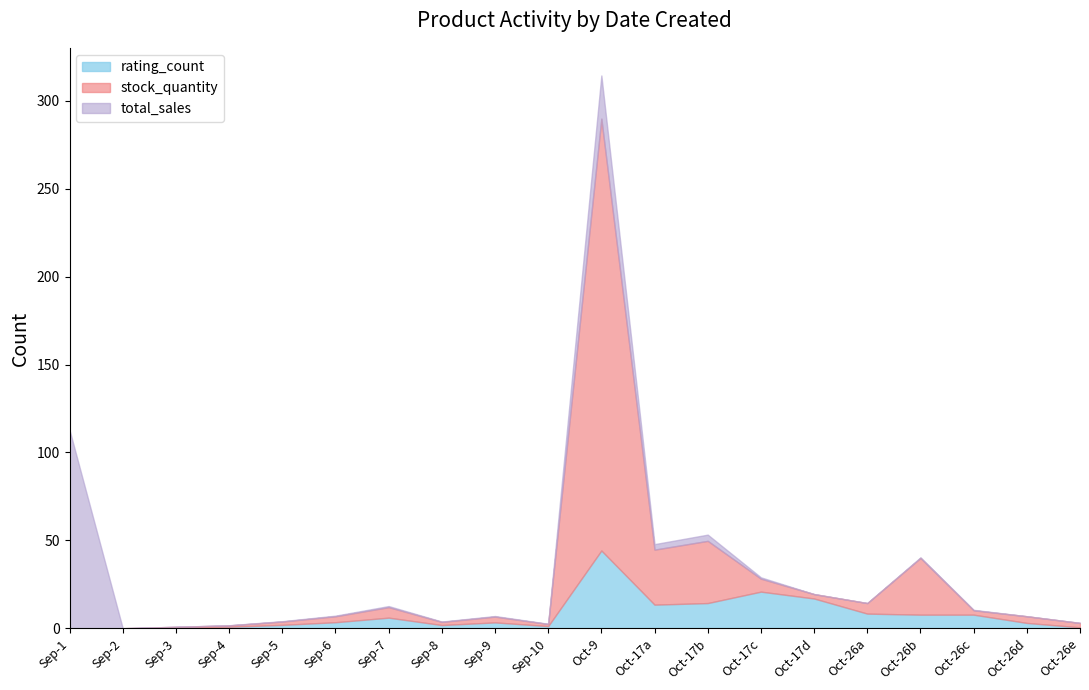

At which category is the sum across all series the highest?

Oct-9